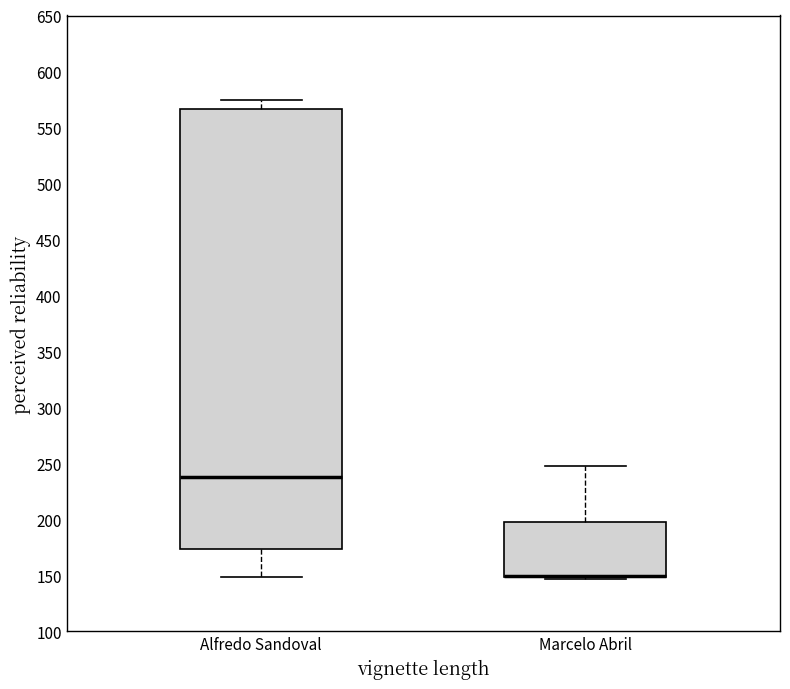

Reading left to right, read every box against the y-axis: the position of its median line, the range the box covers, and the ends of its whiskers. The values are not printed on the chart, so give them approximately, as read against the axis.

Alfredo Sandoval: median 240, box 175 to 565, whiskers 150 to 575
Marcelo Abril: median 150 (drawn on the box's lower edge), box 150 to 200, whiskers 145 to 250